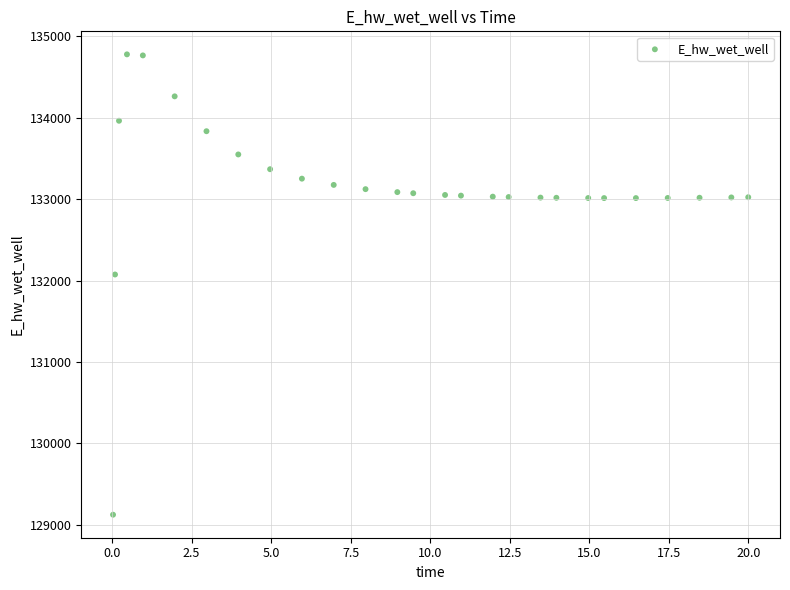

What is the range of Y values (max minus min)?

5651.2